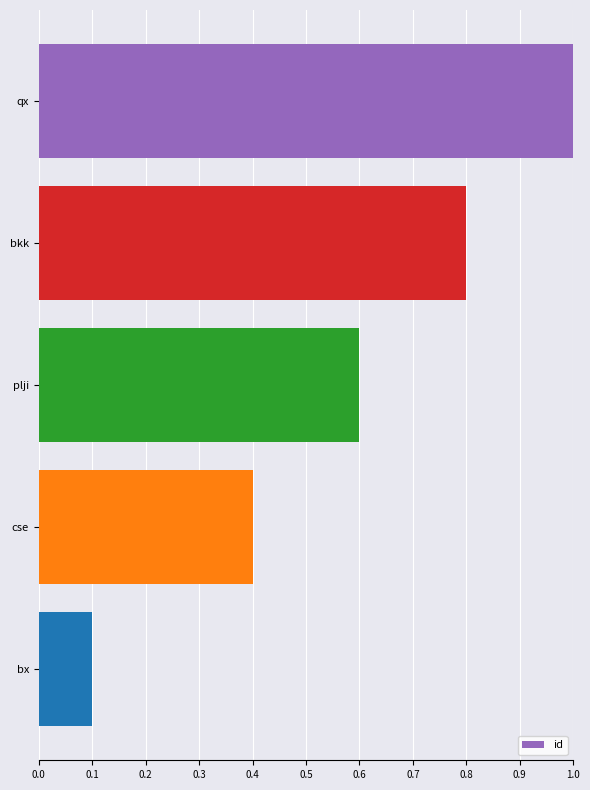

How many bars are there in total?

5